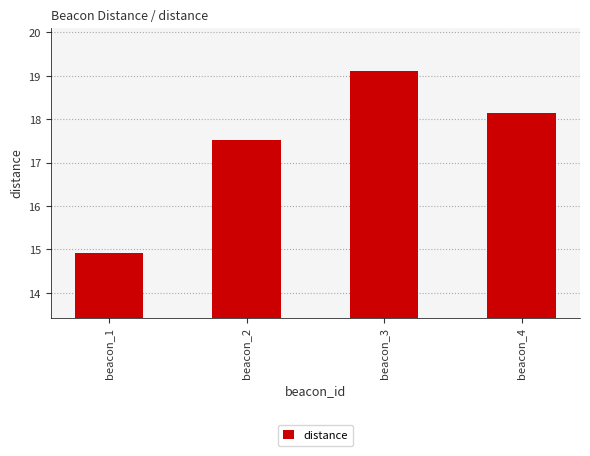

What is the average value?

17.4